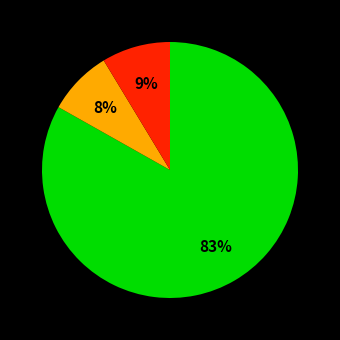

Is there any slice that represents more than half of the pie?

Yes